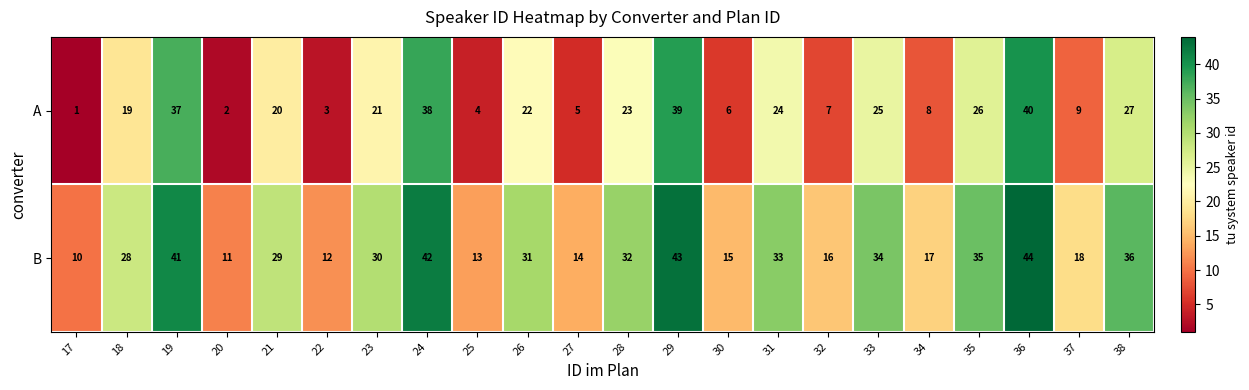

List the series in order of their peak value, lowest first.

A, B